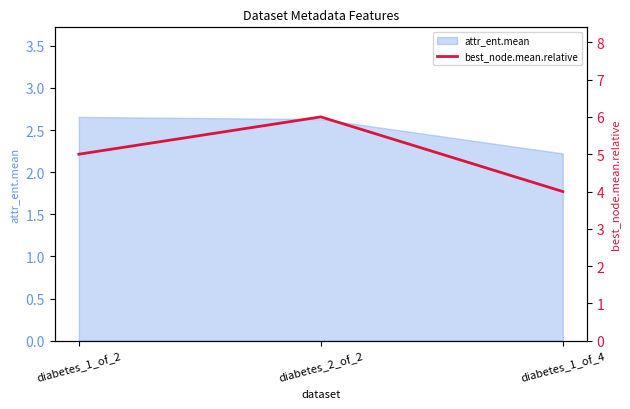

How many values exceed 5?

1